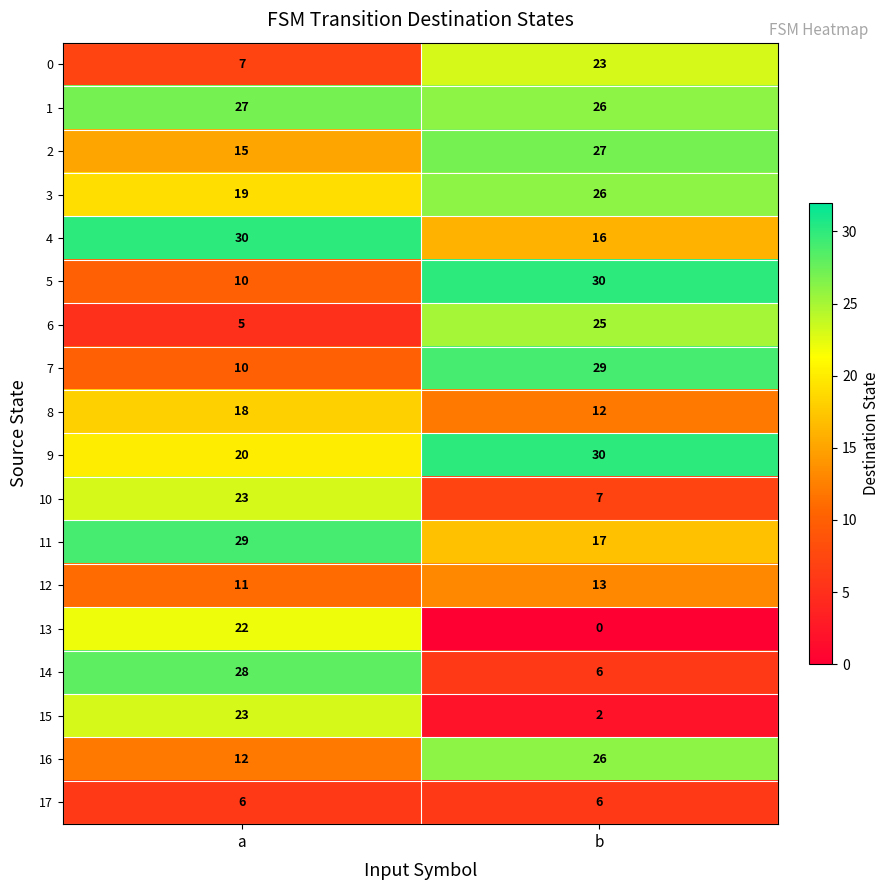

What is the total value across all series at b?

321